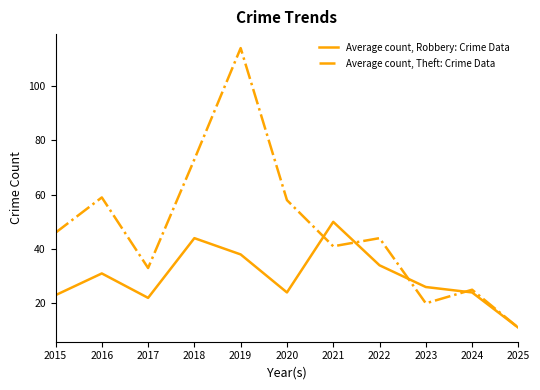

What is the smallest value displayed?

11